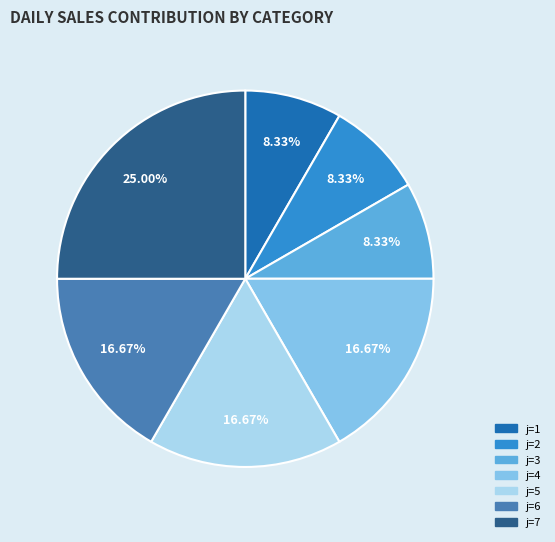

How much of the chart is everything except j=2?

91.7%